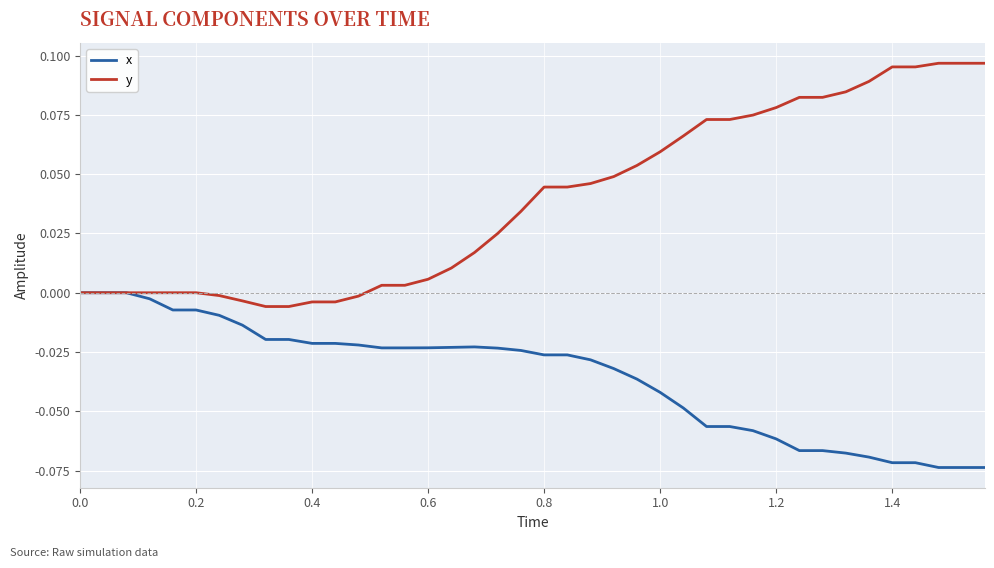

Which series has the largest range (max minus min)?

y